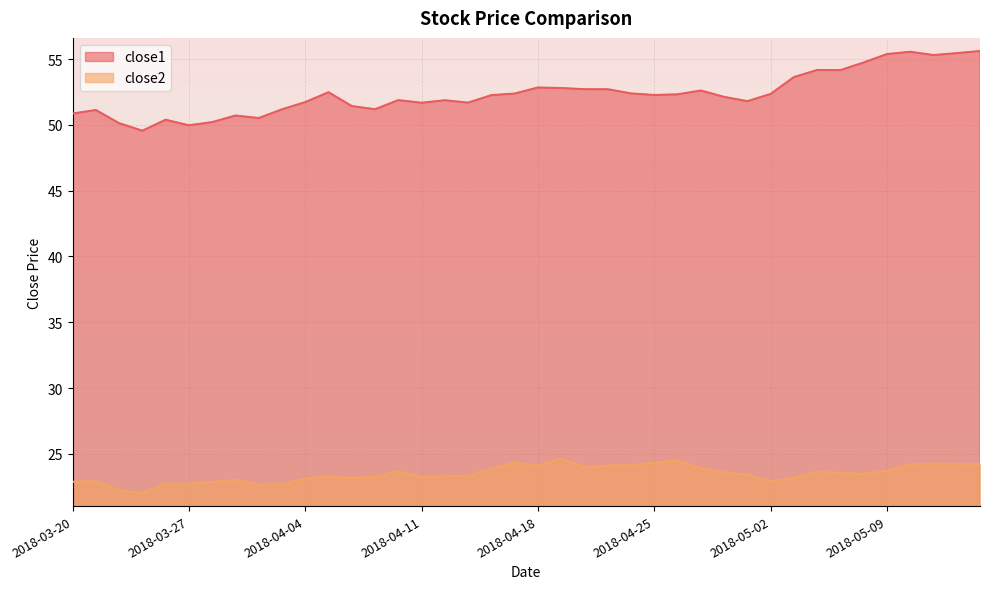

Rank the series by their maximum value, from lowest to highest.

close2, close1